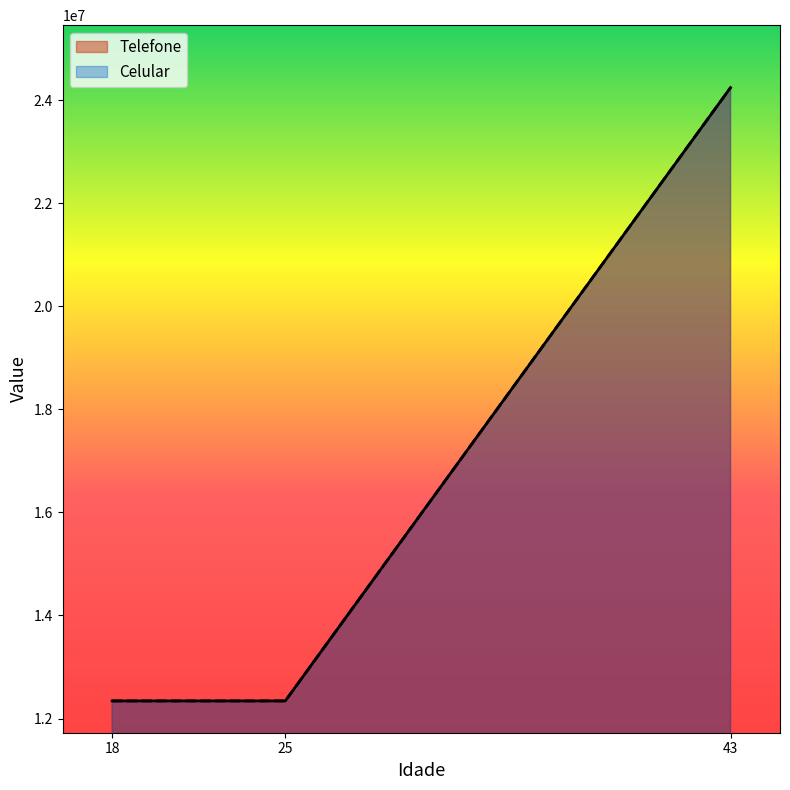

What is the value of the Celular point at the 1st from the left?

12341234